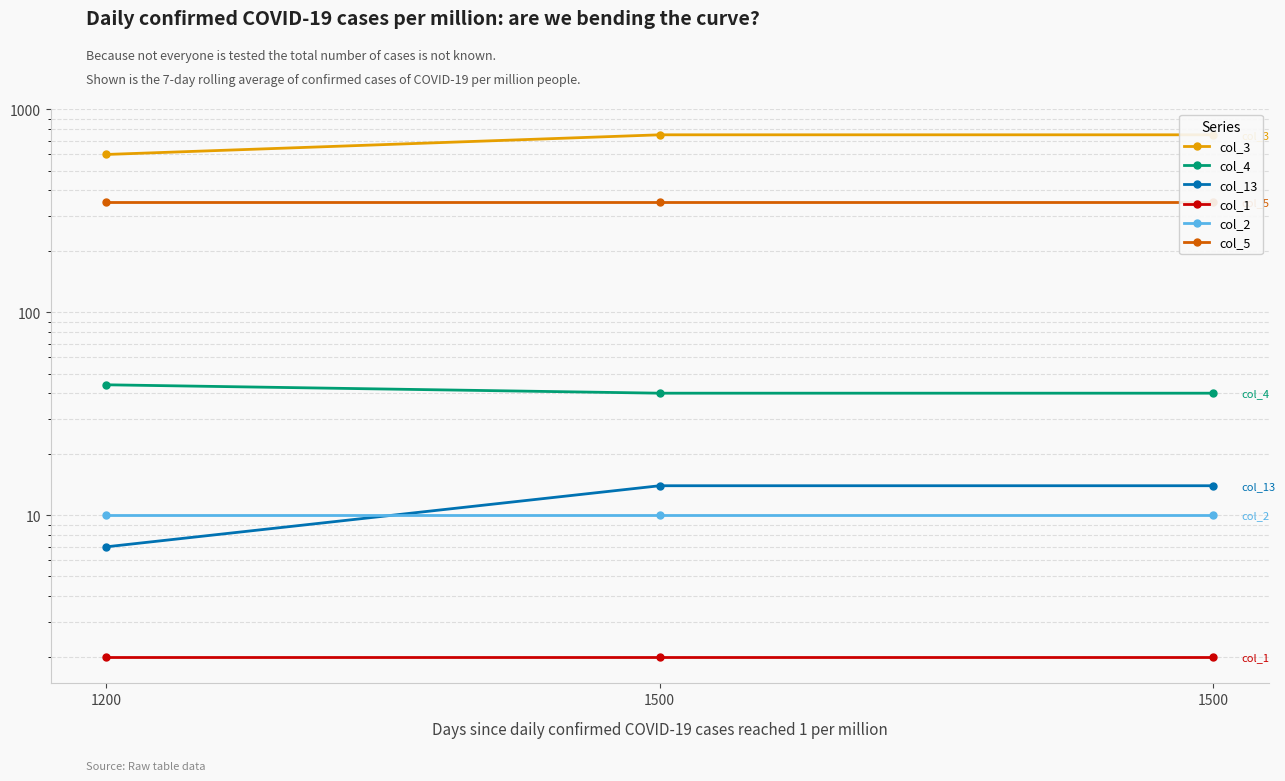

Is the value of col_2 at 1500 greater than the value of col_13 at 1500?

No